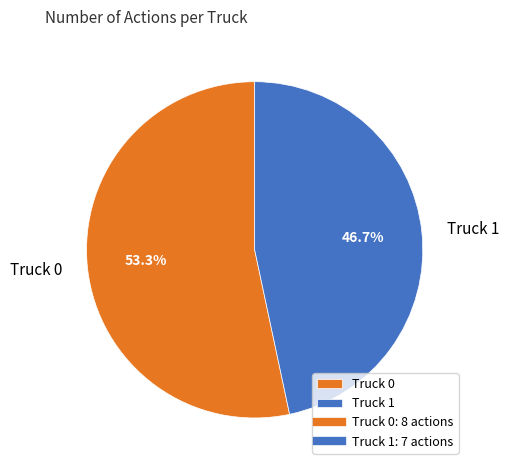

What is the ratio of the value at Truck 0 to the value at Truck 1?

1.1